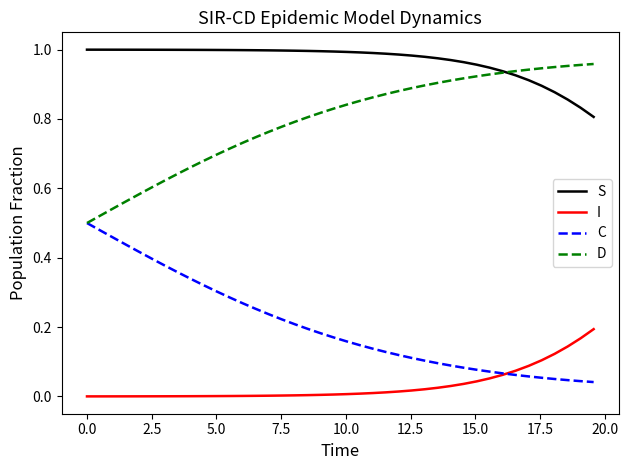

Which series has the largest total across all categories?

S